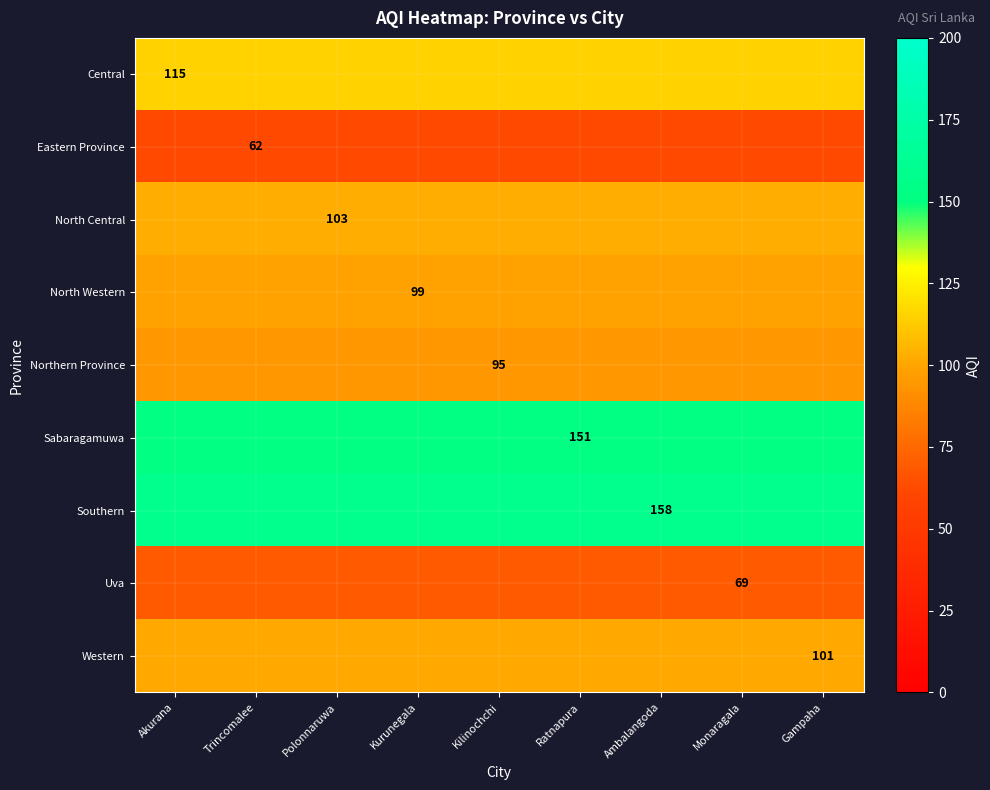

Which series changed the most between Ambalangoda and Gampaha?

Central